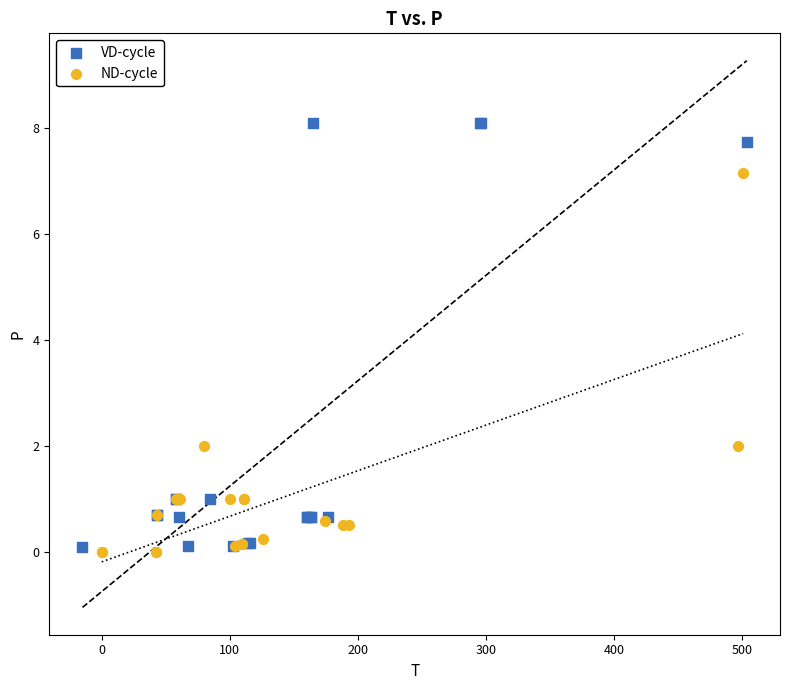

Which series reaches the maximum Y coordinate?

VD-cycle